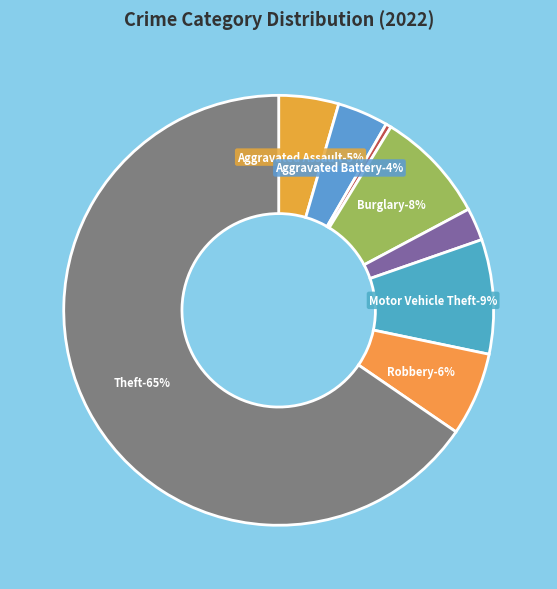

What percentage is the Robbery slice, to the nearest percent?

6%